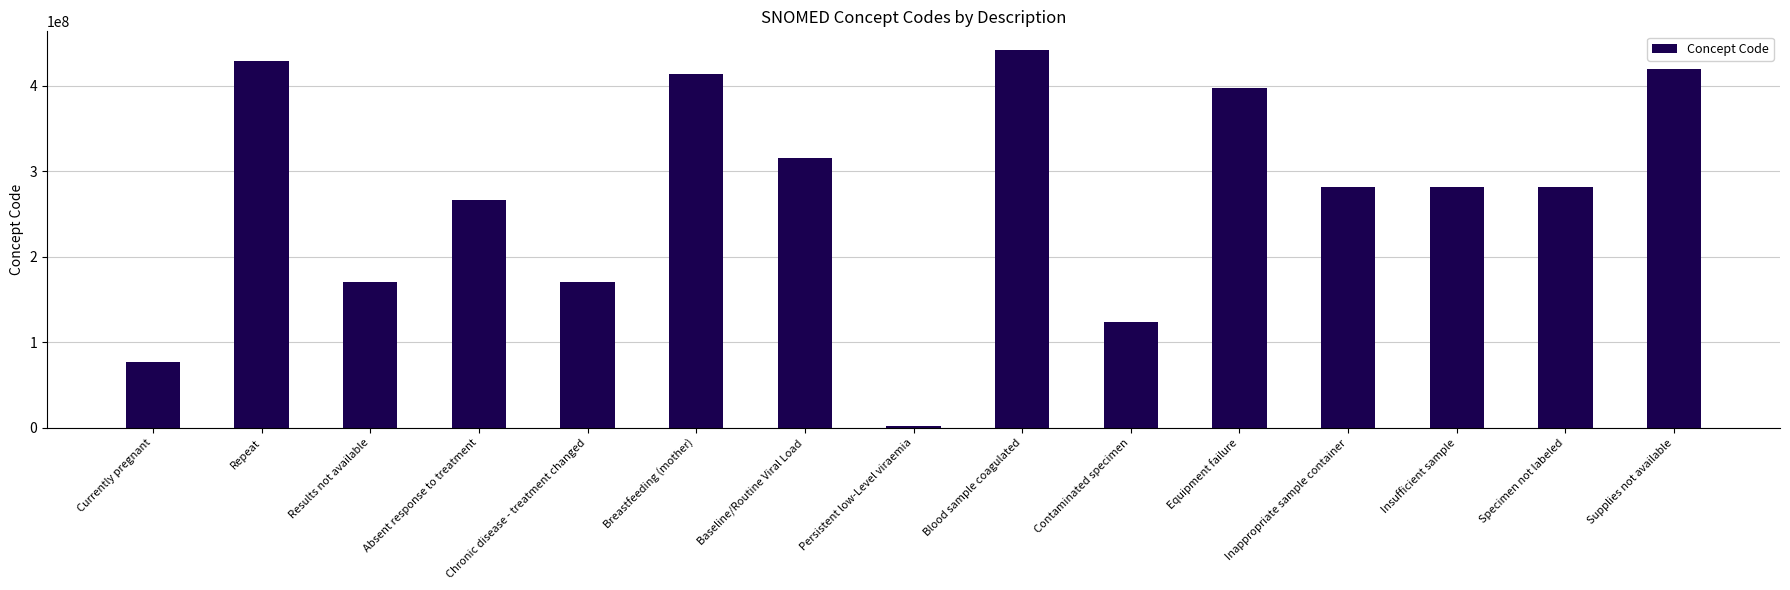

What is the ratio of the value at Supplies not available to the value at Breastfeeding (mother)?

1.0